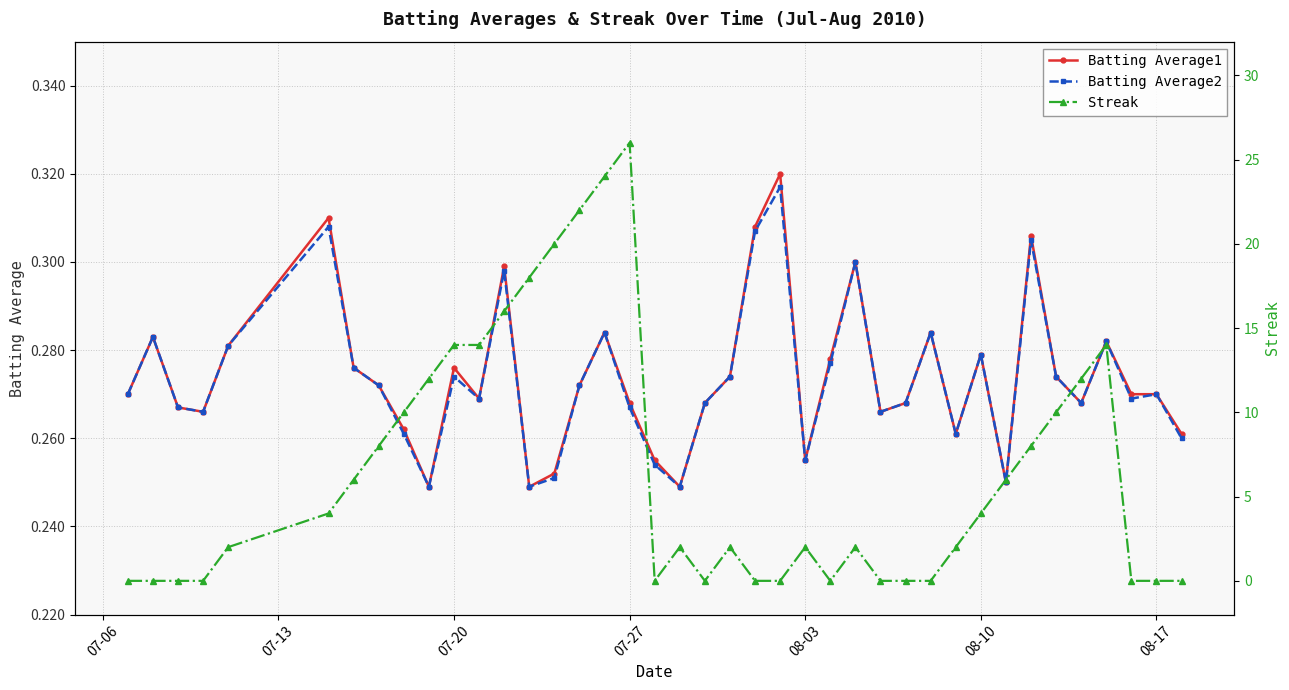

What is the value of the Batting Average1 point at the 40th from the left?

0.3